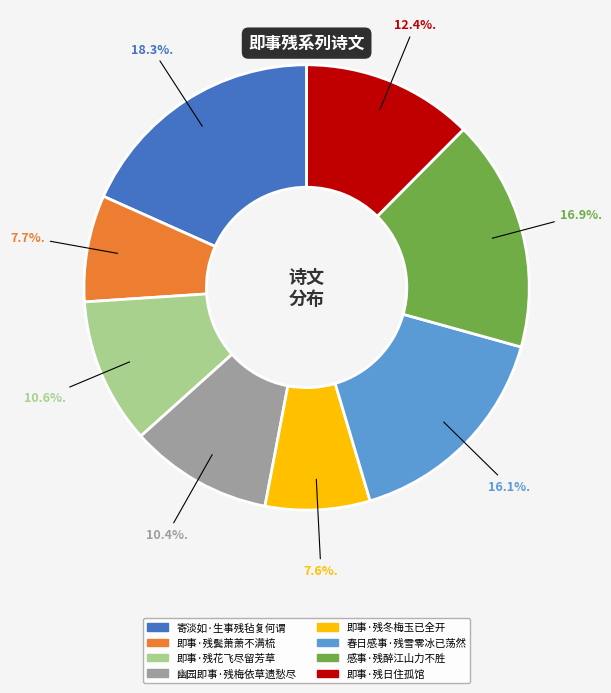

Which has a higher value, 感事·残醉江山力不胜 or 春日感事·残雪零冰已荡然?

感事·残醉江山力不胜